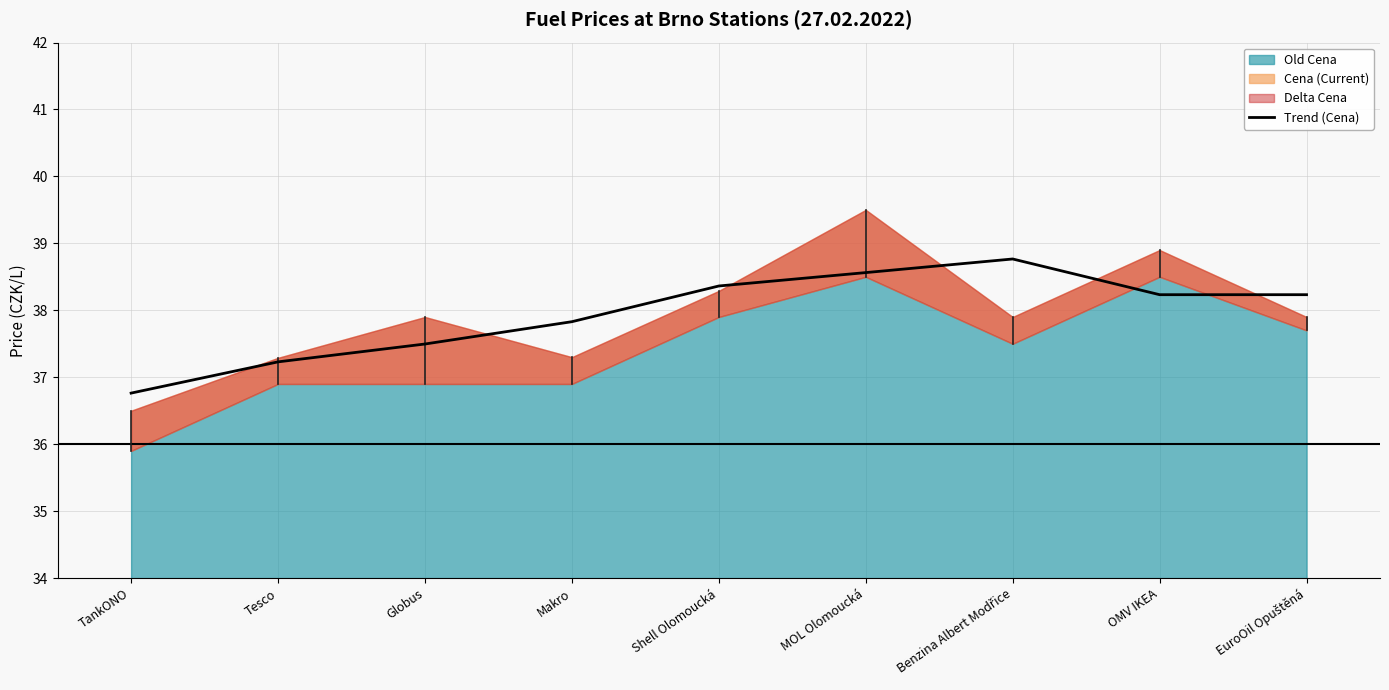

Approximately how many times larger is the value at EuroOil Opuštěná compared to Tesco?

1.0